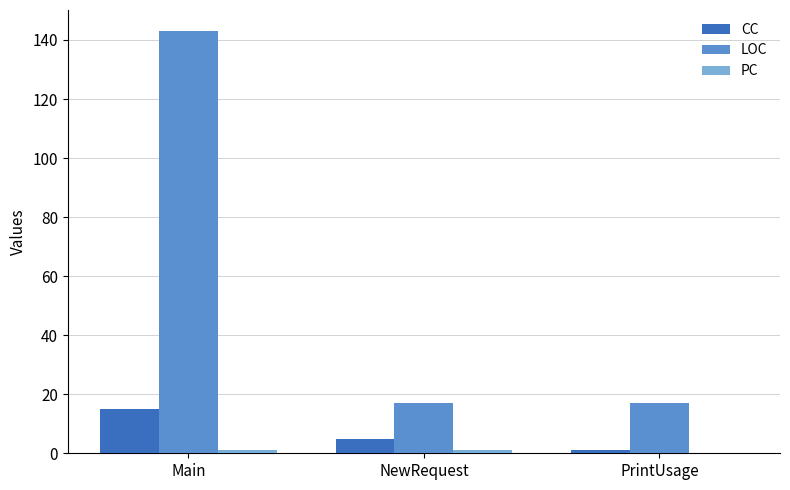

At which label does CC reach its peak?

Main